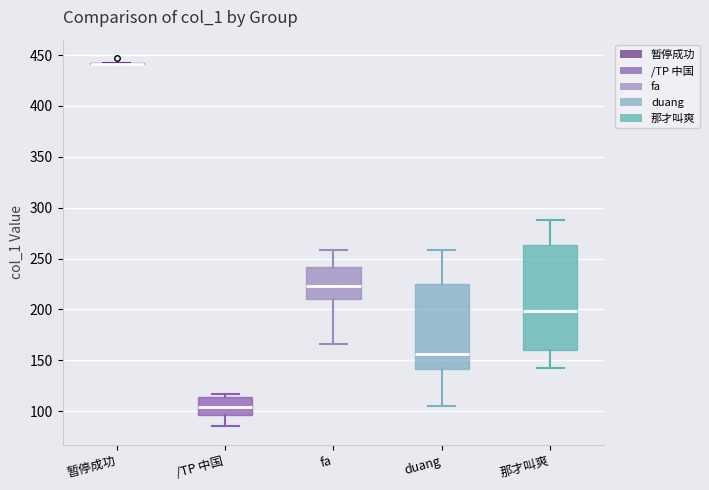

Comparing the boxes themselves (not the whiskers), which one is the tallest?

那才叫爽